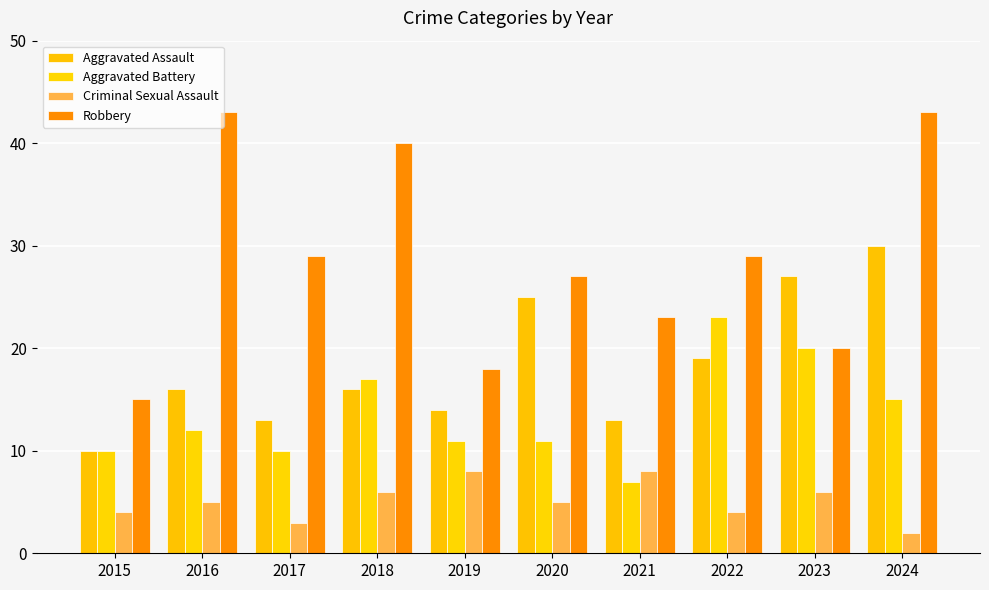

How many bars are there in each group?

4